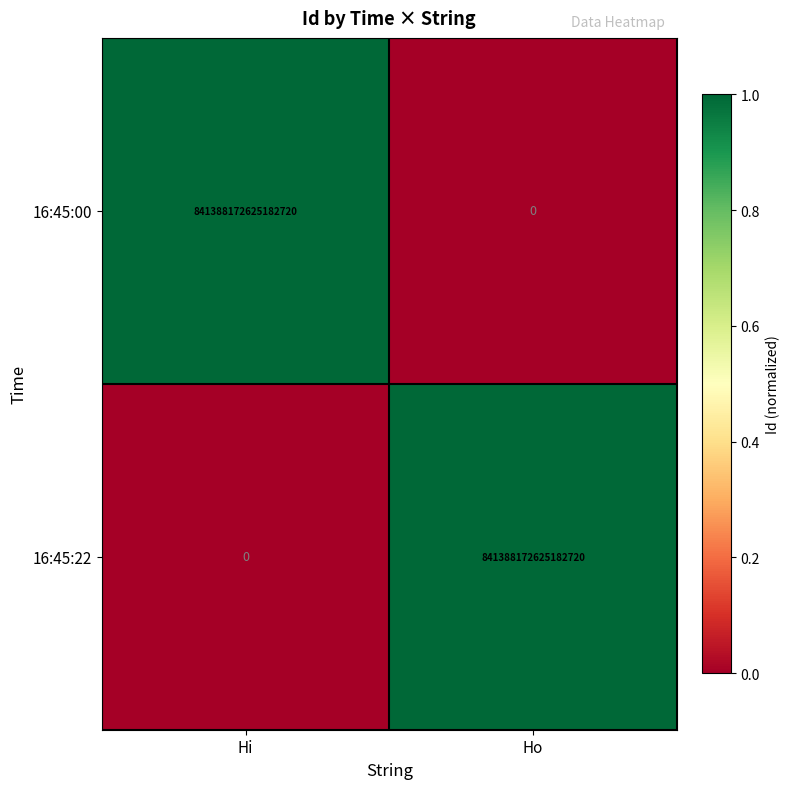

Which category has the lowest value in the 16:45:00 series?

Ho